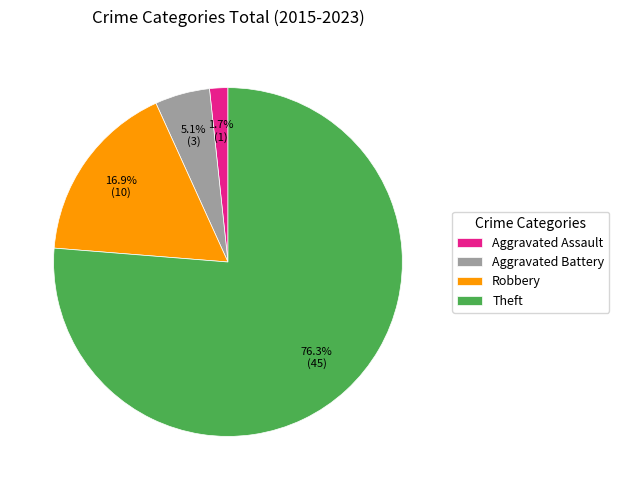

True or false: Robbery accounts for 17% of the total.

True